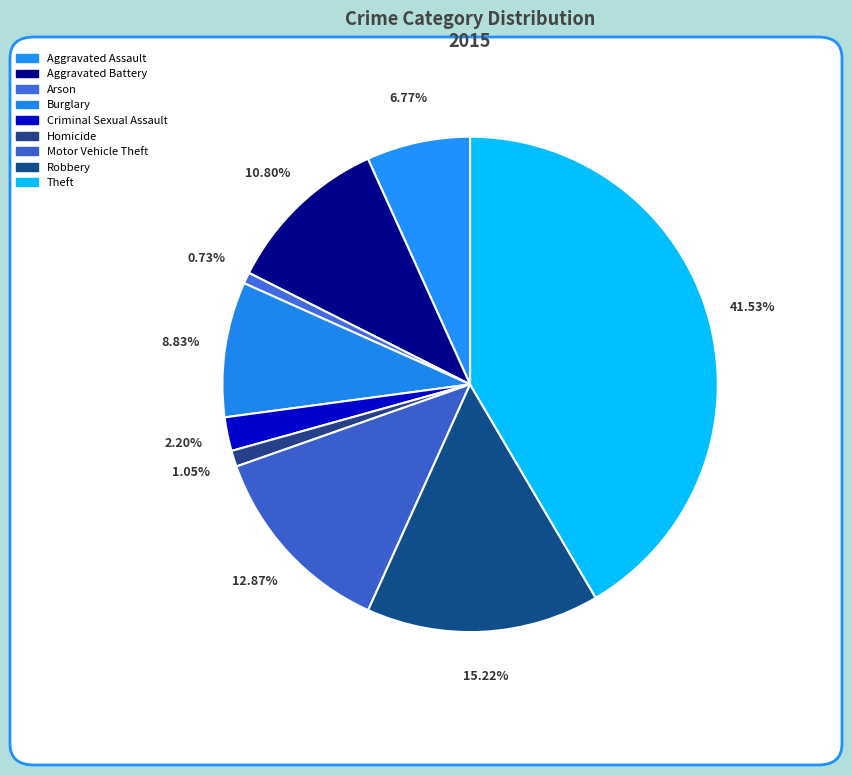

To the nearest percent, what is the average slice percentage?

11%